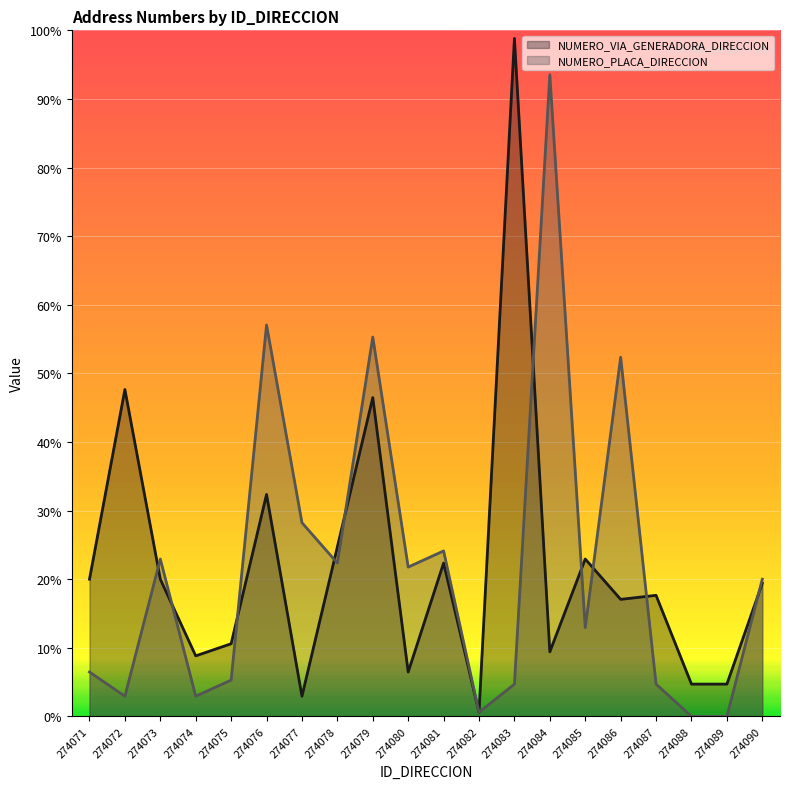

At 274076, list the series in order from smallest to largest.

NUMERO_VIA_GENERADORA_DIRECCION, NUMERO_PLACA_DIRECCION